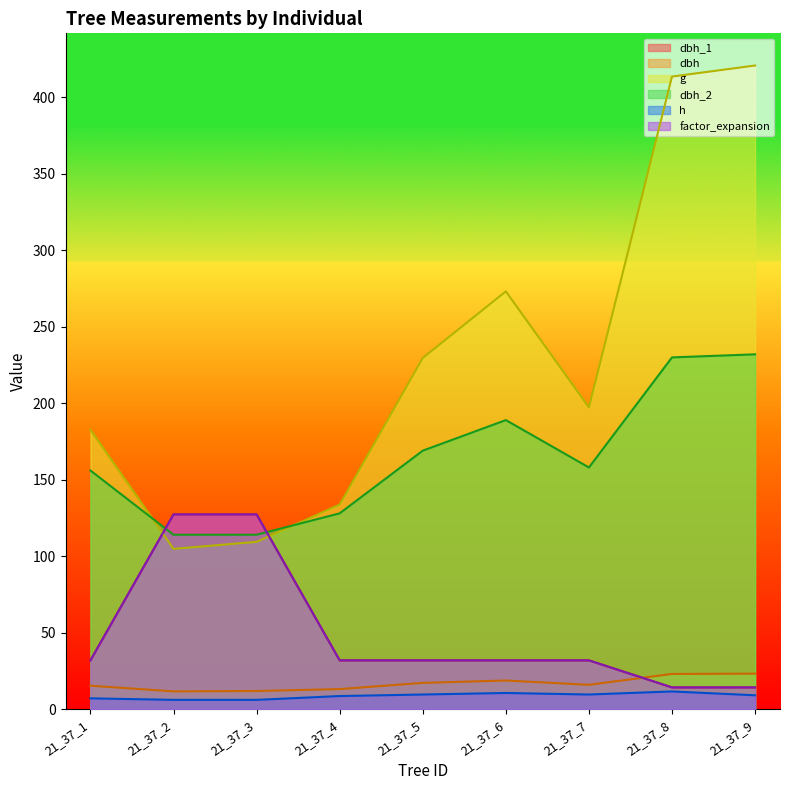

What is the value of the dbh_1 point at the 8th from the left?

14.2